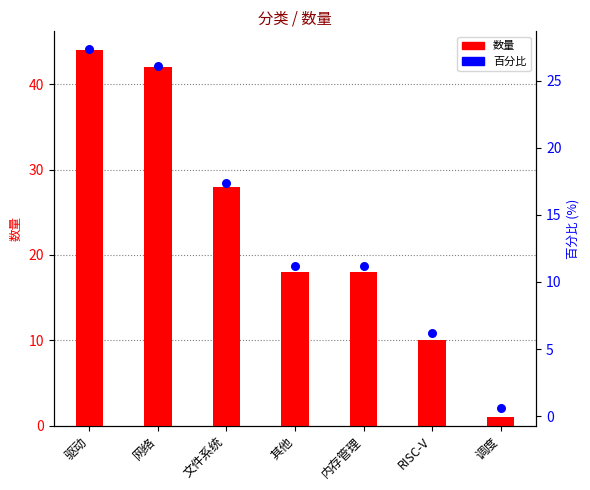

Which series has the largest total across all categories?

数量